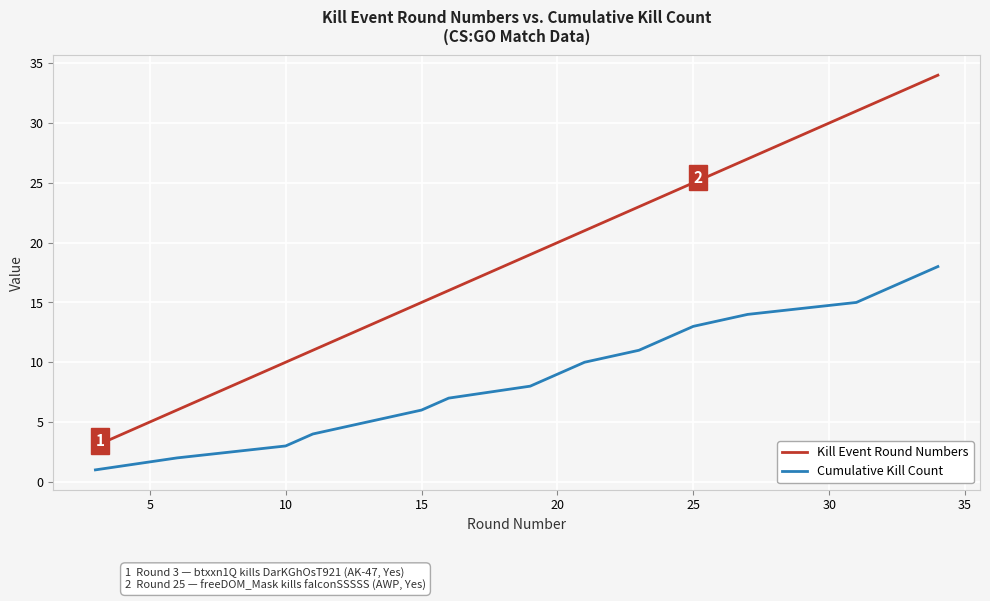

What is the maximum value shown in the chart?

34